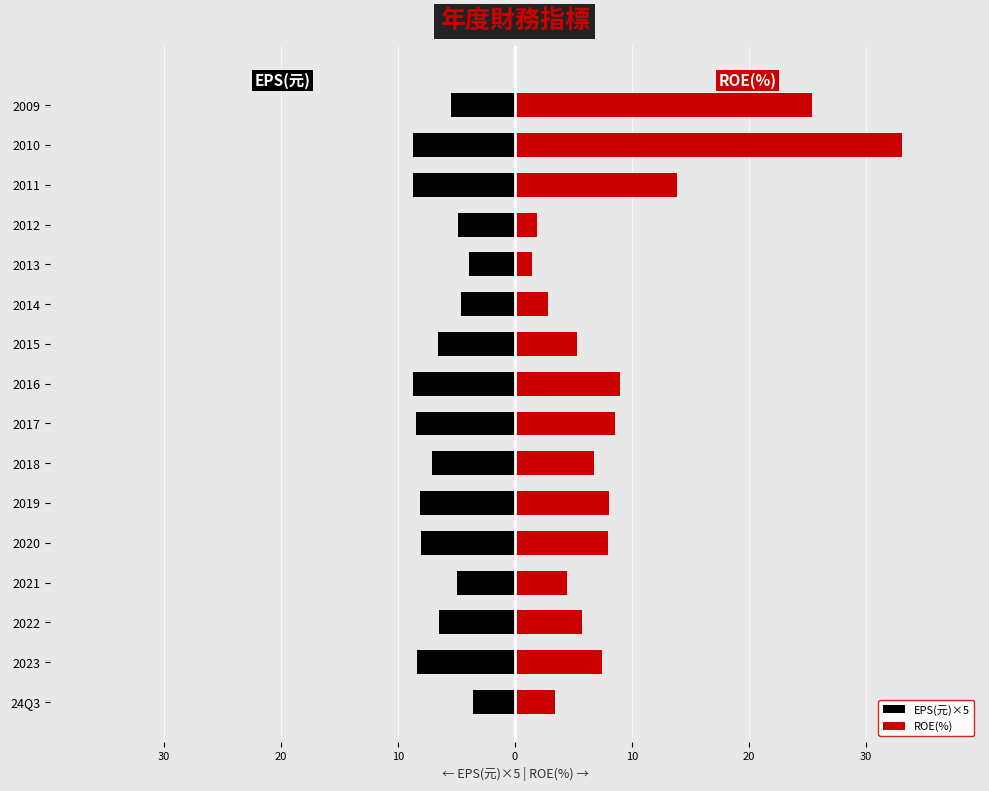

What is the highest value of the ROE(%) series?

33.1